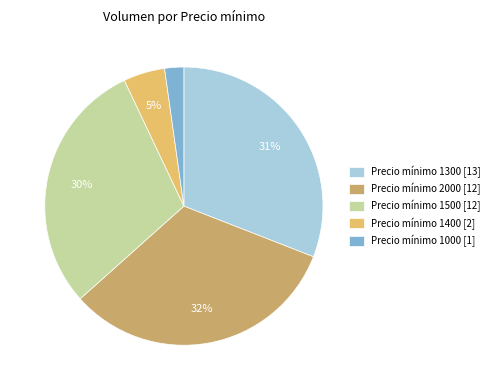

How many slices are in this pie chart?

5